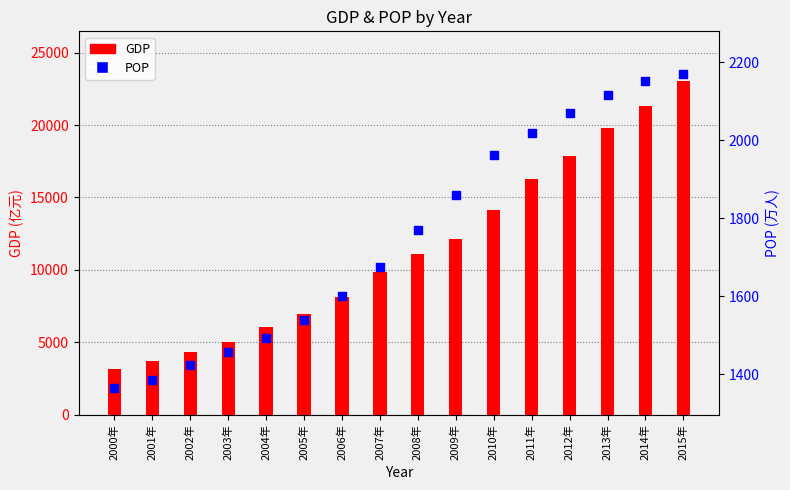

What is the total value across all series at 2003年?

6463.2